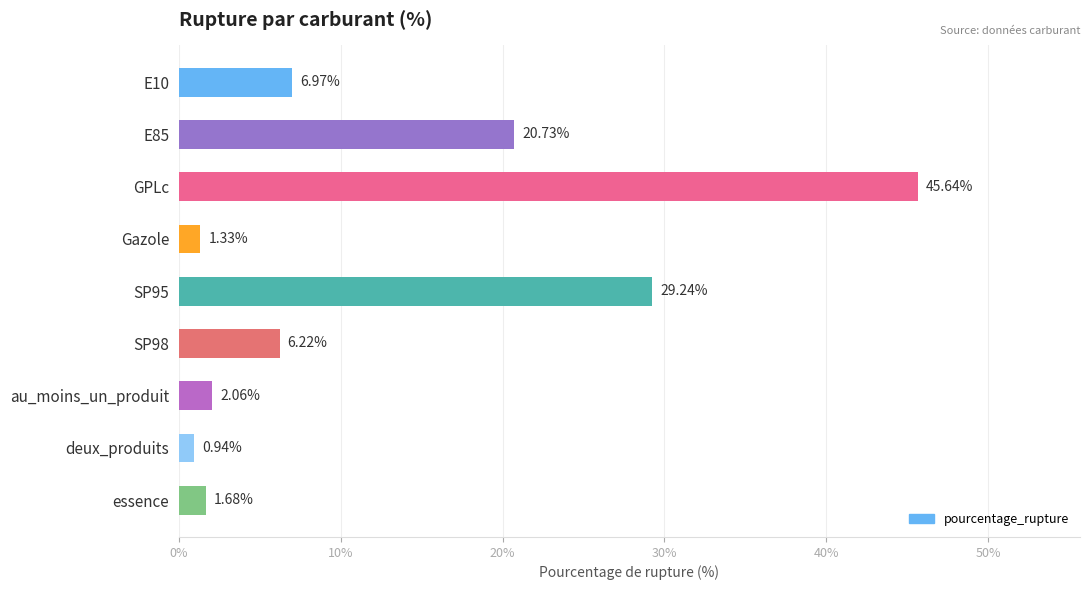

How many series are shown in this chart?

1